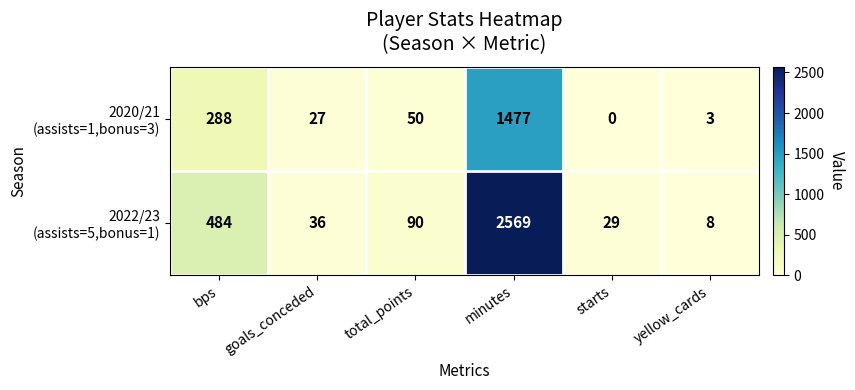

What is the greatest value displayed?

2569